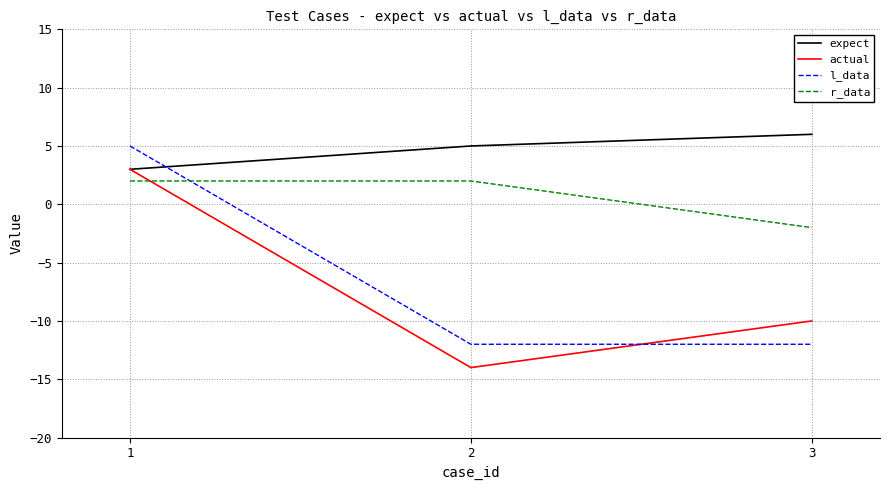

At which category is the sum across all series the highest?

1